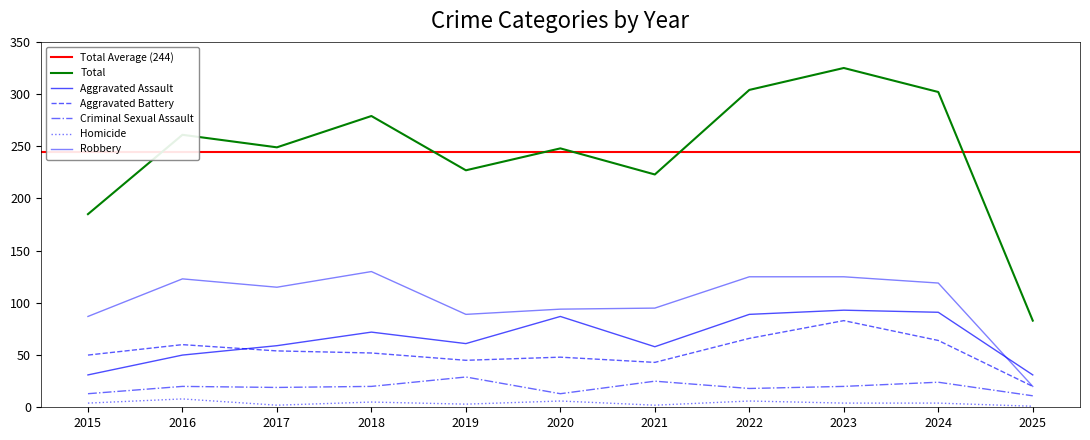

Count the number of data series in this chart.

6